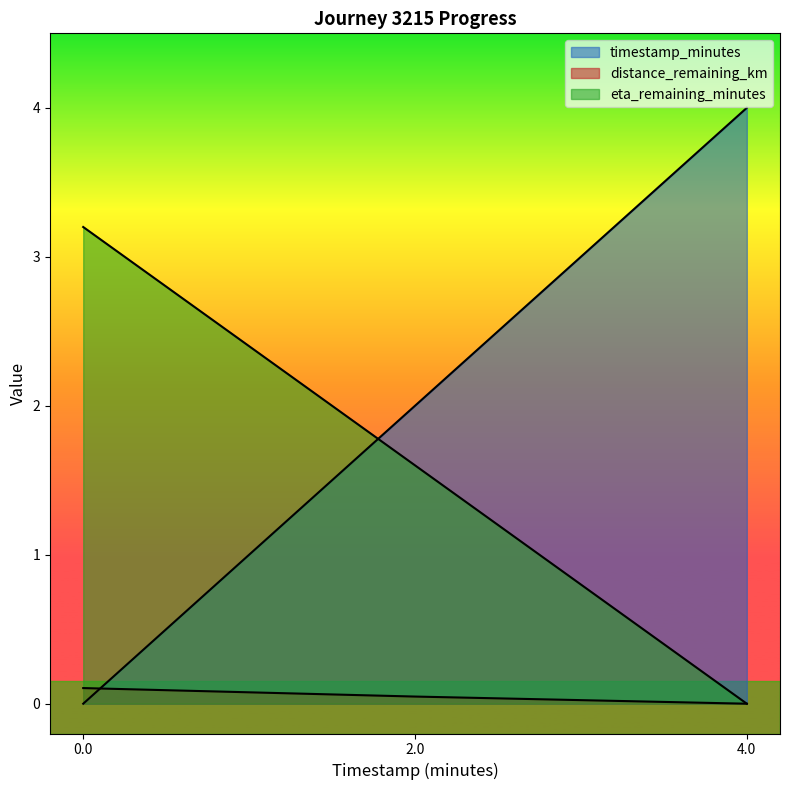

Is it true that distance_remaining_km equals 0.0 at 4.0?

True